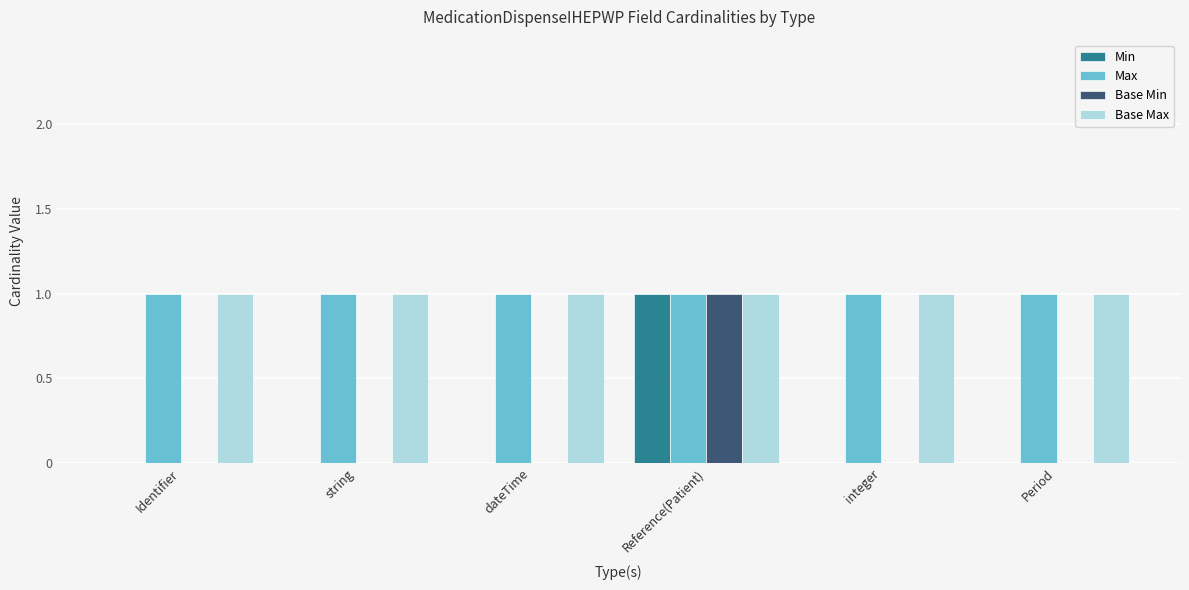

Reading left to right, transcribe all the data shown in this chart.

Min: 0	0	0	1	0	0
Max: 1	1	1	1	1	1
Base Min: 0	0	0	1	0	0
Base Max: 1	1	1	1	1	1